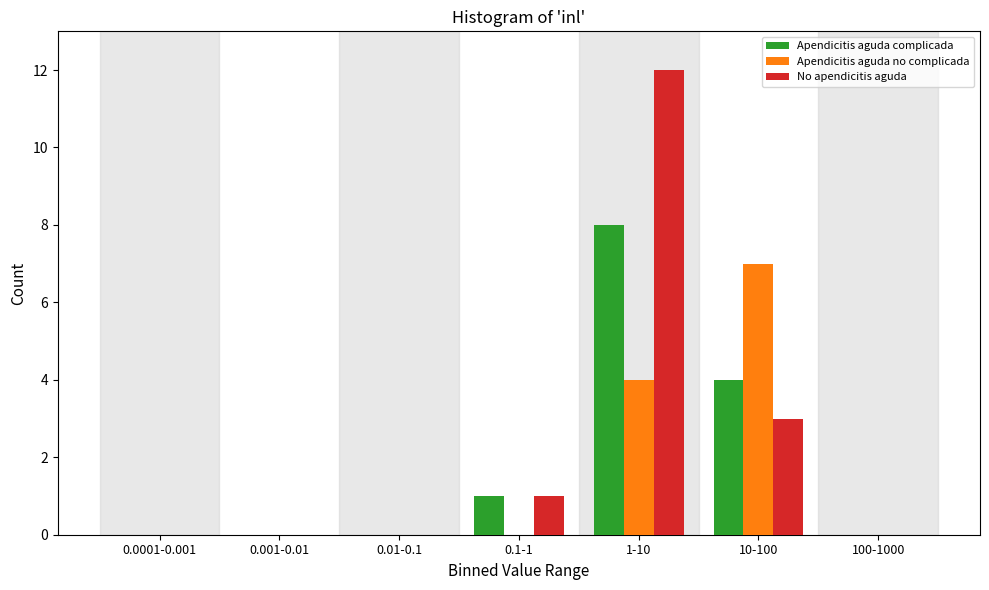

The Apendicitis aguda complicada series shows 4 at 10-100. True or false?

True